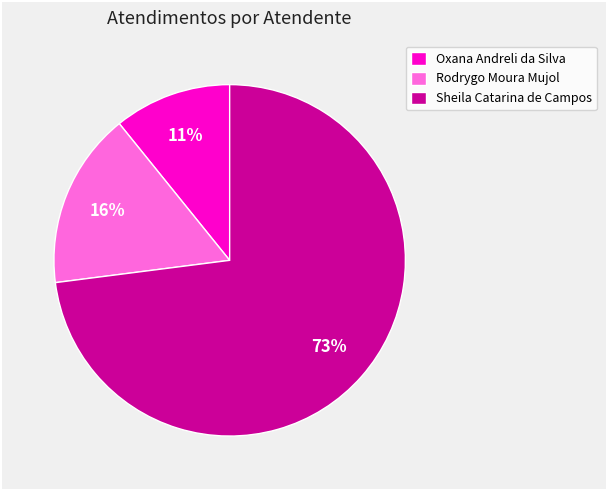

What is the smallest slice in the pie chart?

Oxana Andreli da Silva